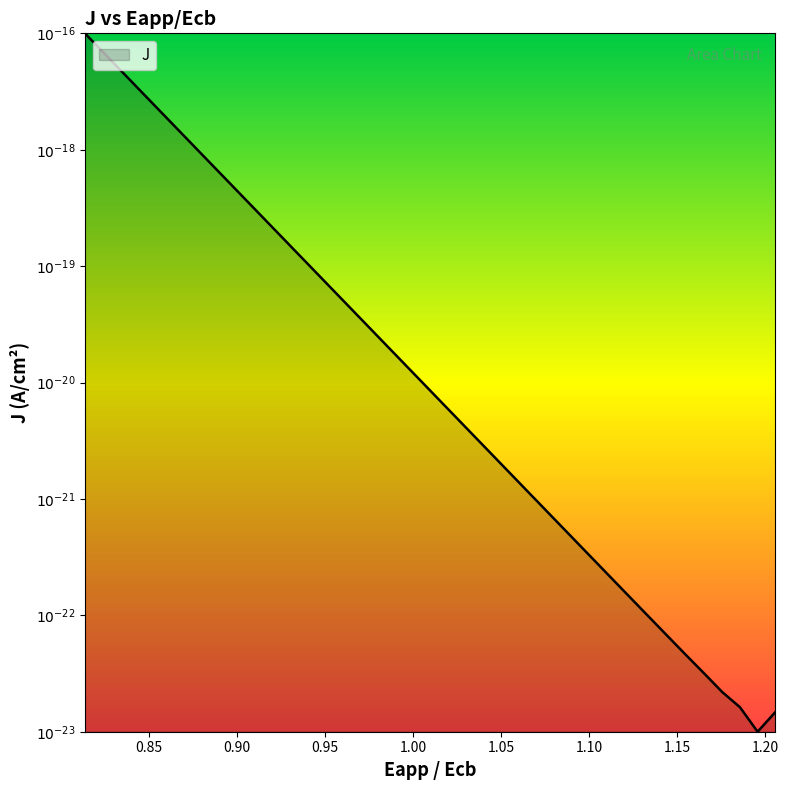

Is this an area chart (filled region under the line)?

Yes